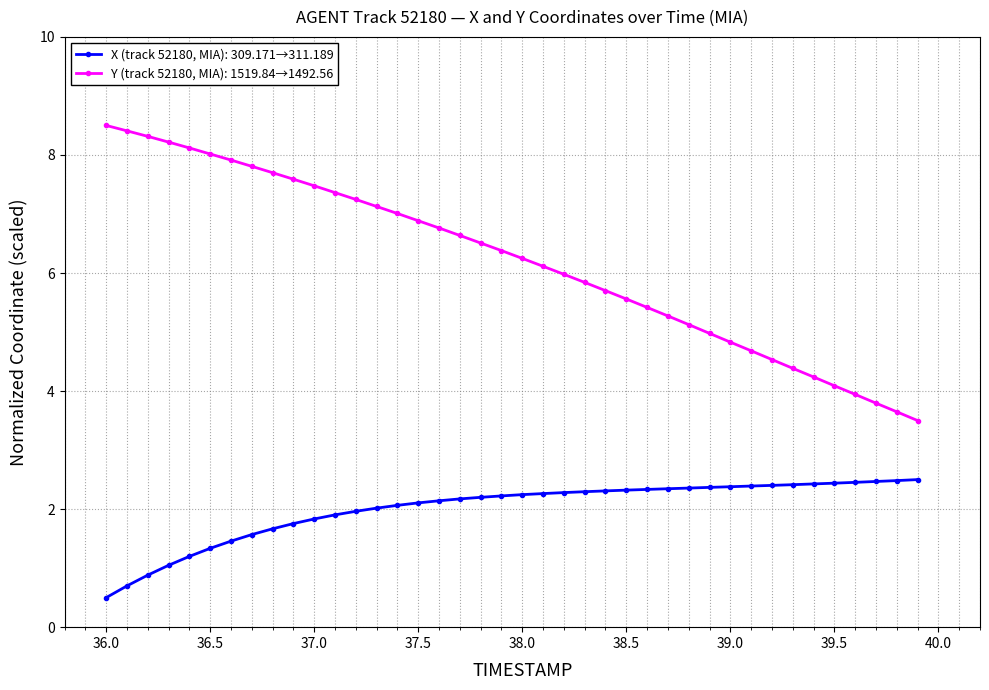

How many data points does each series have?

40